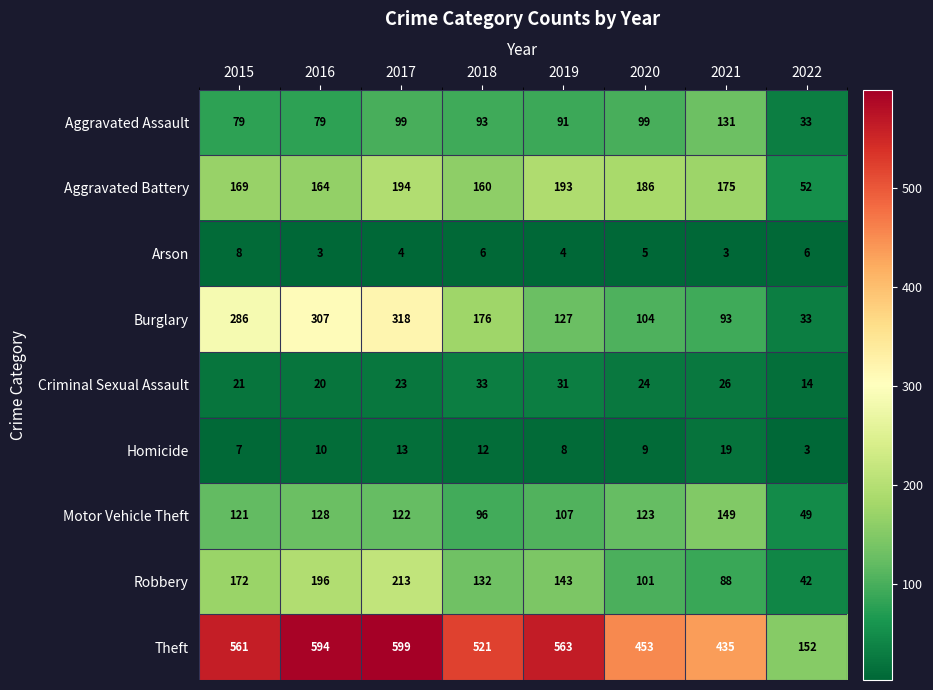

What is the highest value of the Homicide series?

19